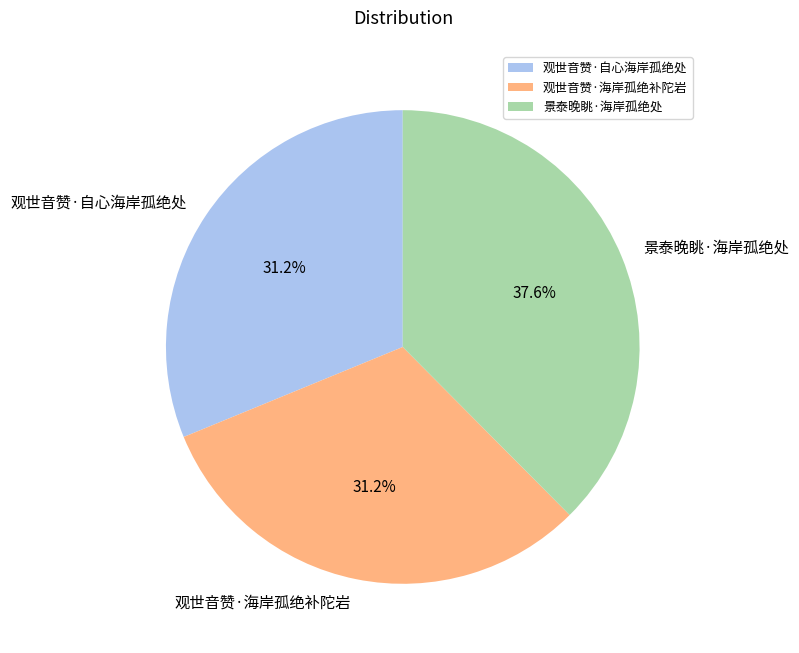

To the nearest percent, what percentage of the pie is 景泰晚眺·海岸孤绝处?

38%